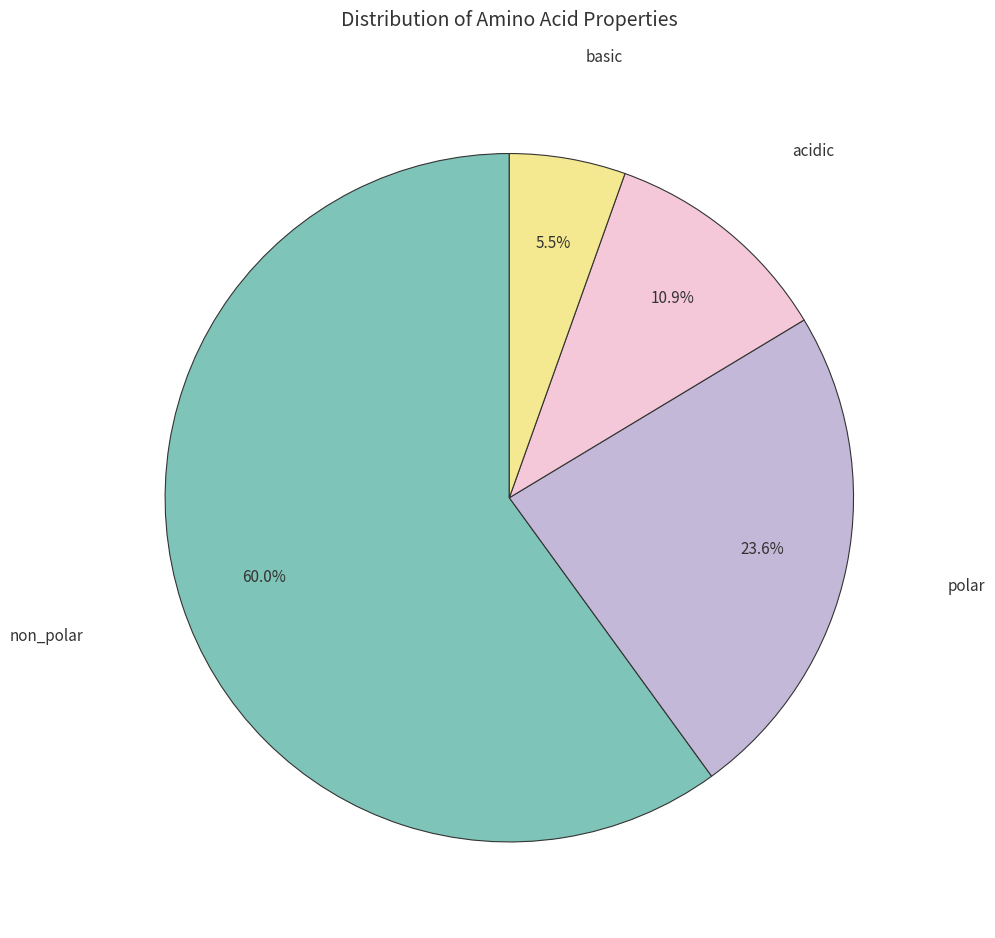

Is there a majority slice in this chart?

Yes